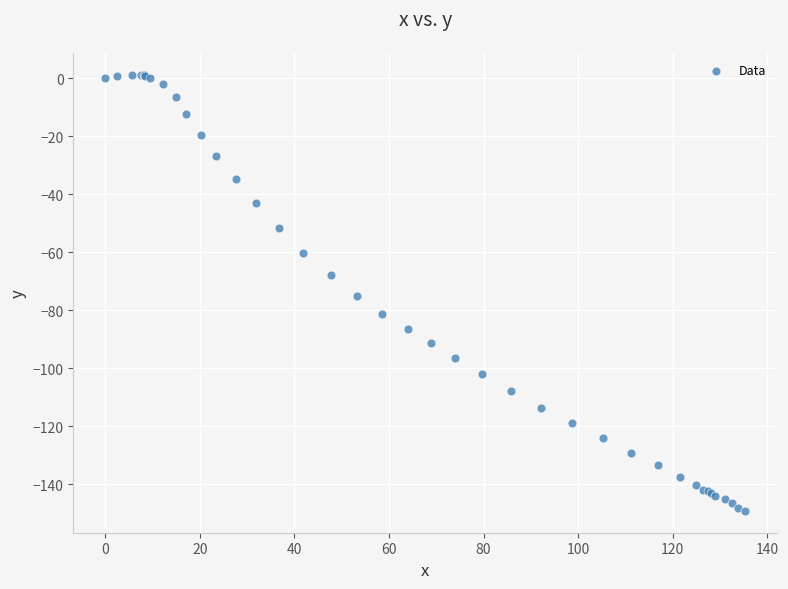

What Y value in the scatter plot is closest to -73?

-75.1